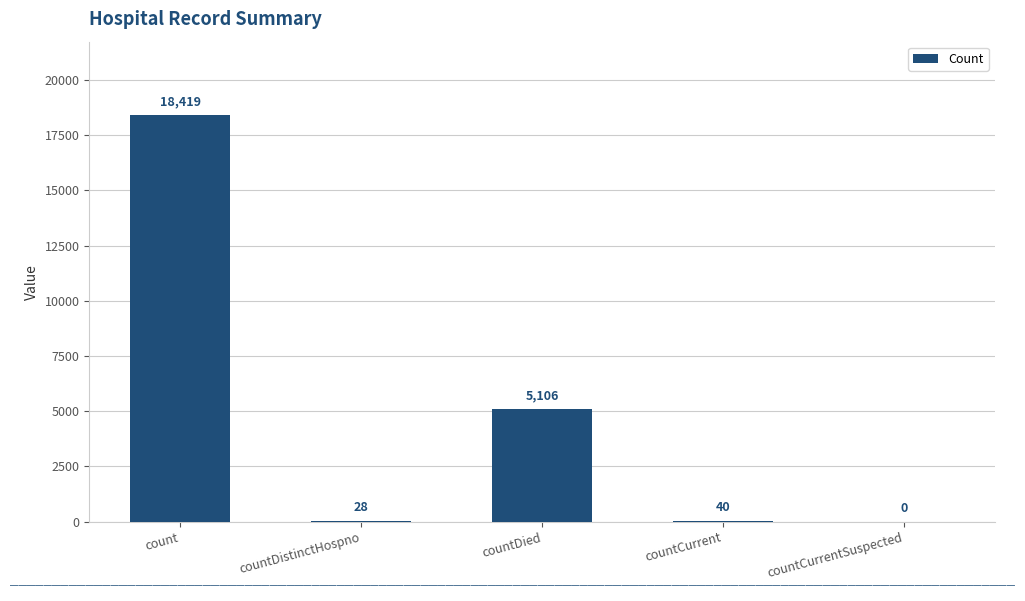

True or false: the data shows 28 at countDistinctHospno.

True